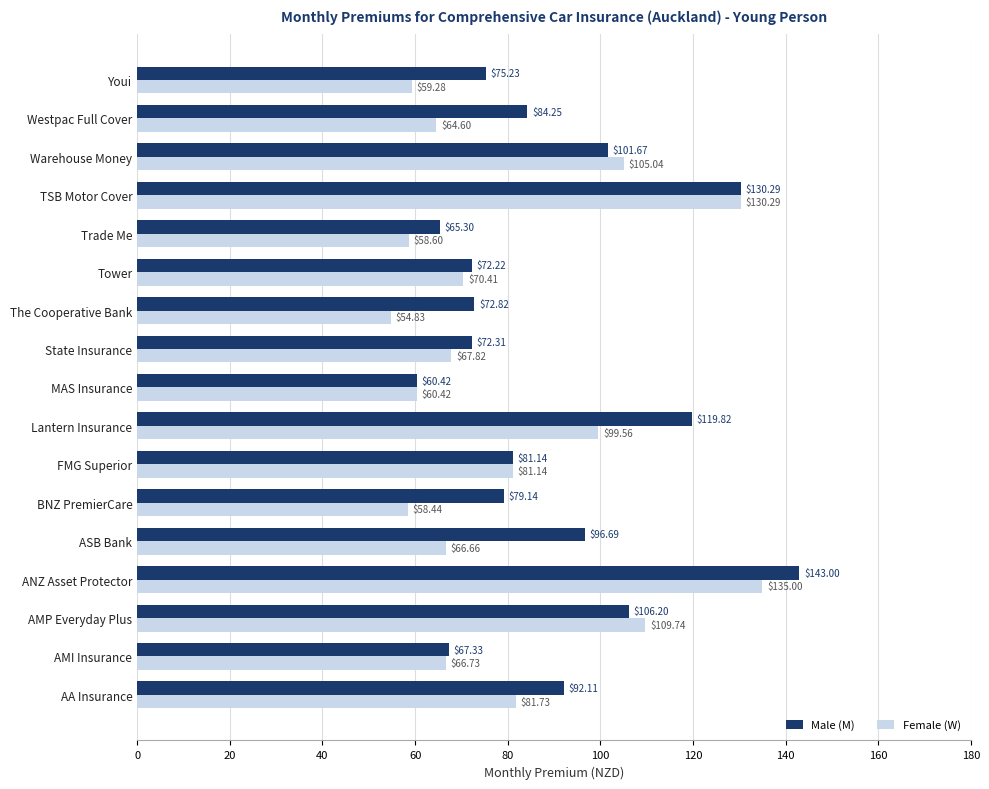

Which label corresponds to the largest value in the chart?

ANZ Asset Protector